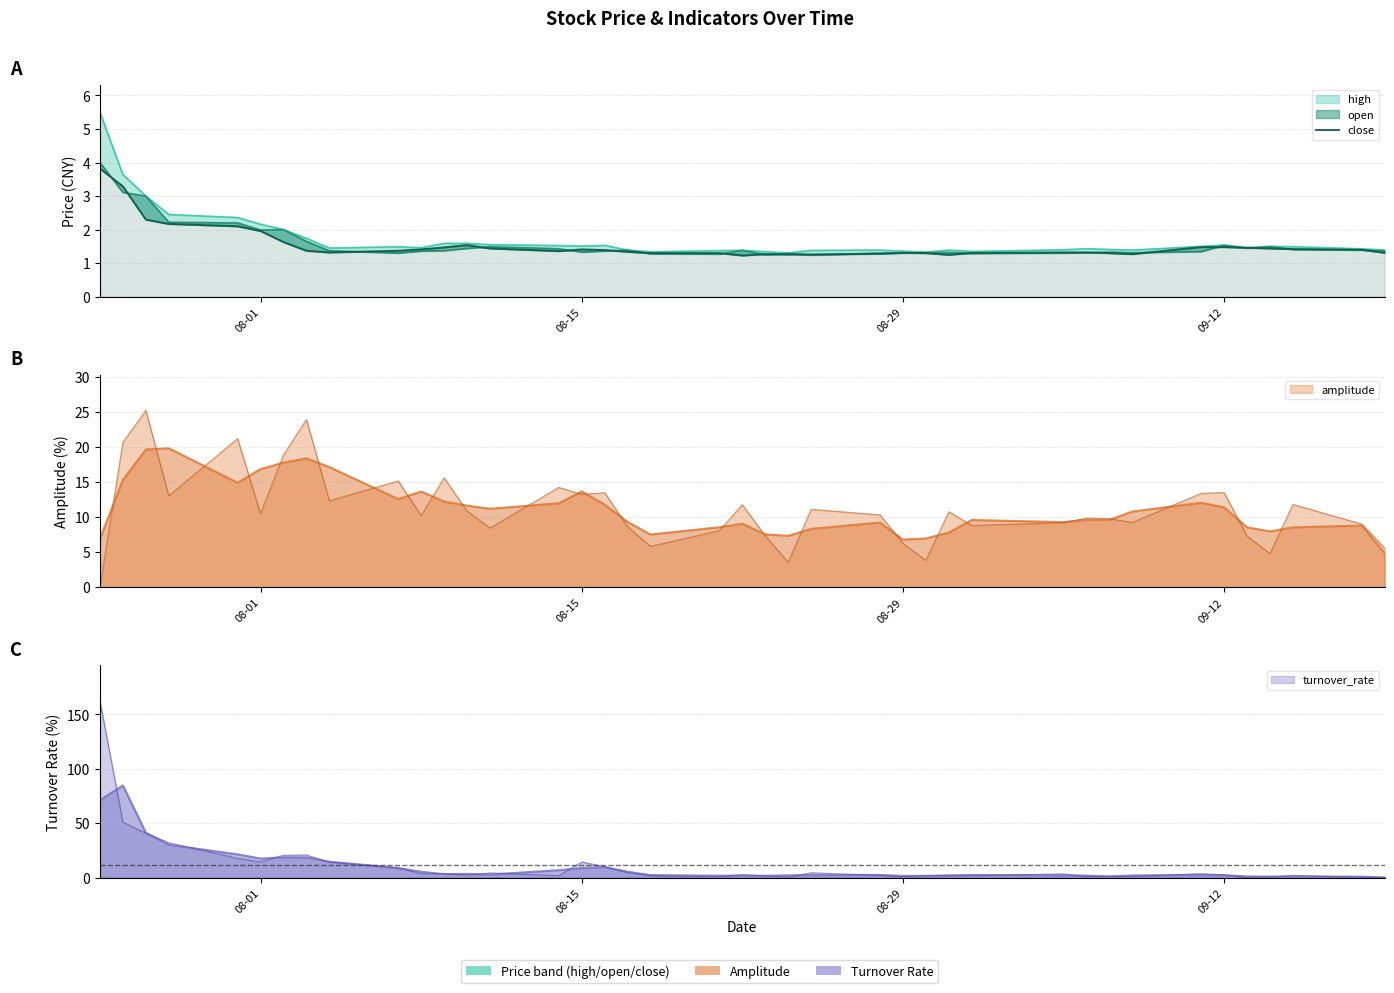

Is it true that the value at 4 is 1.1?

False